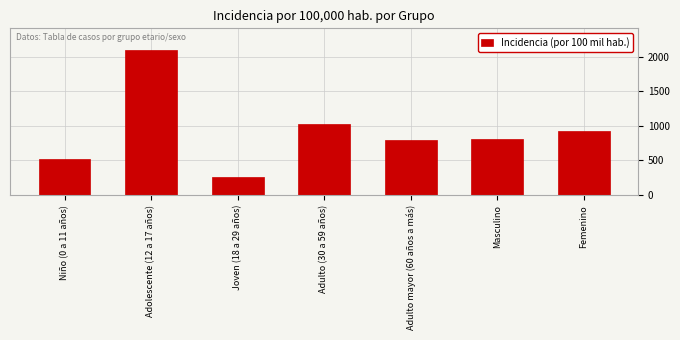

Is it true that the value at Niño (0 a 11 años) is 879.1?

False